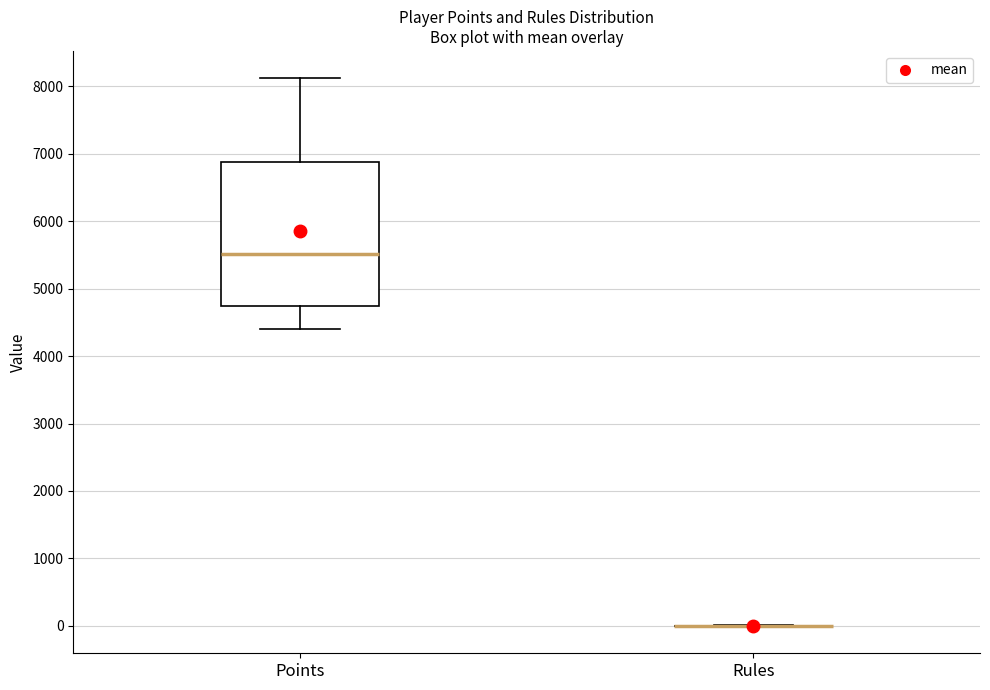

Reading left to right, transcribe this box plot: for each box, give where its median line is, the range the box spans, and where its two whiskers end, as read against the y-axis. The values are not printed on the chart, so give them approximately, as read against the axis.

Points: median 5500, box 4700 to 6900, whiskers 4400 to 8100
Rules: box collapsed to a line at 0, whiskers 0 to 0